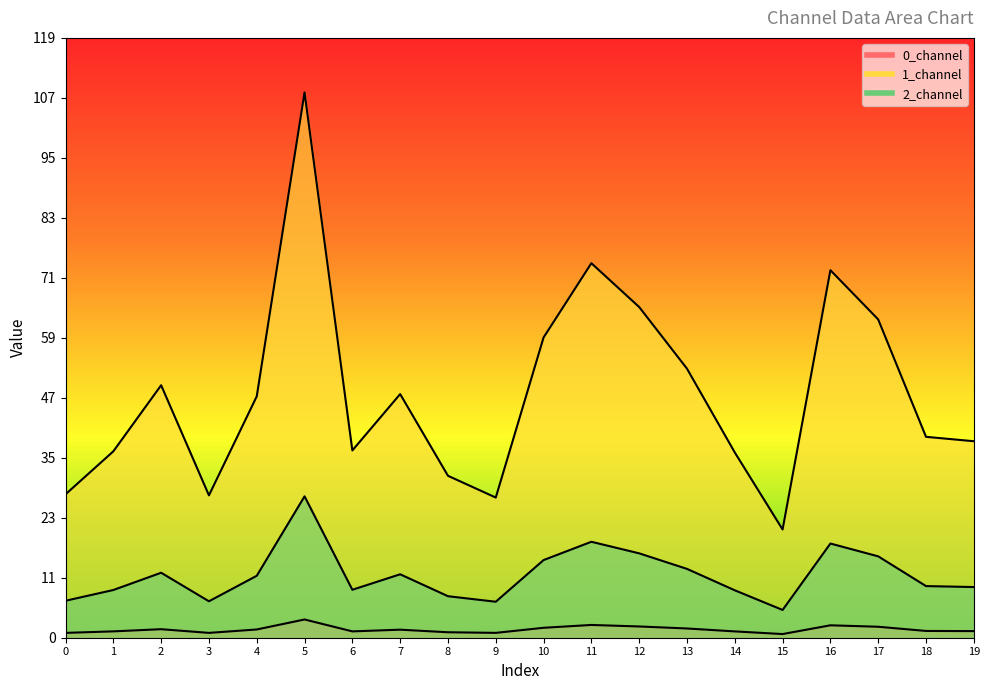

What is the highest value of the 2_channel series?

28.3